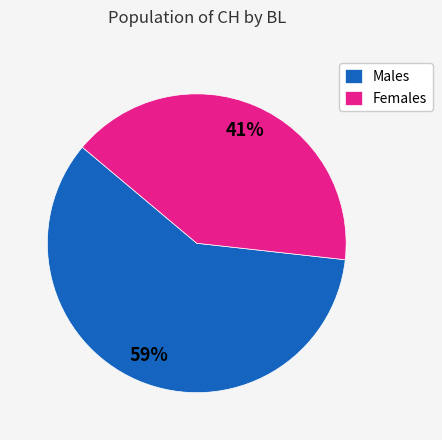

True or false: Males accounts for 48% of the total.

False